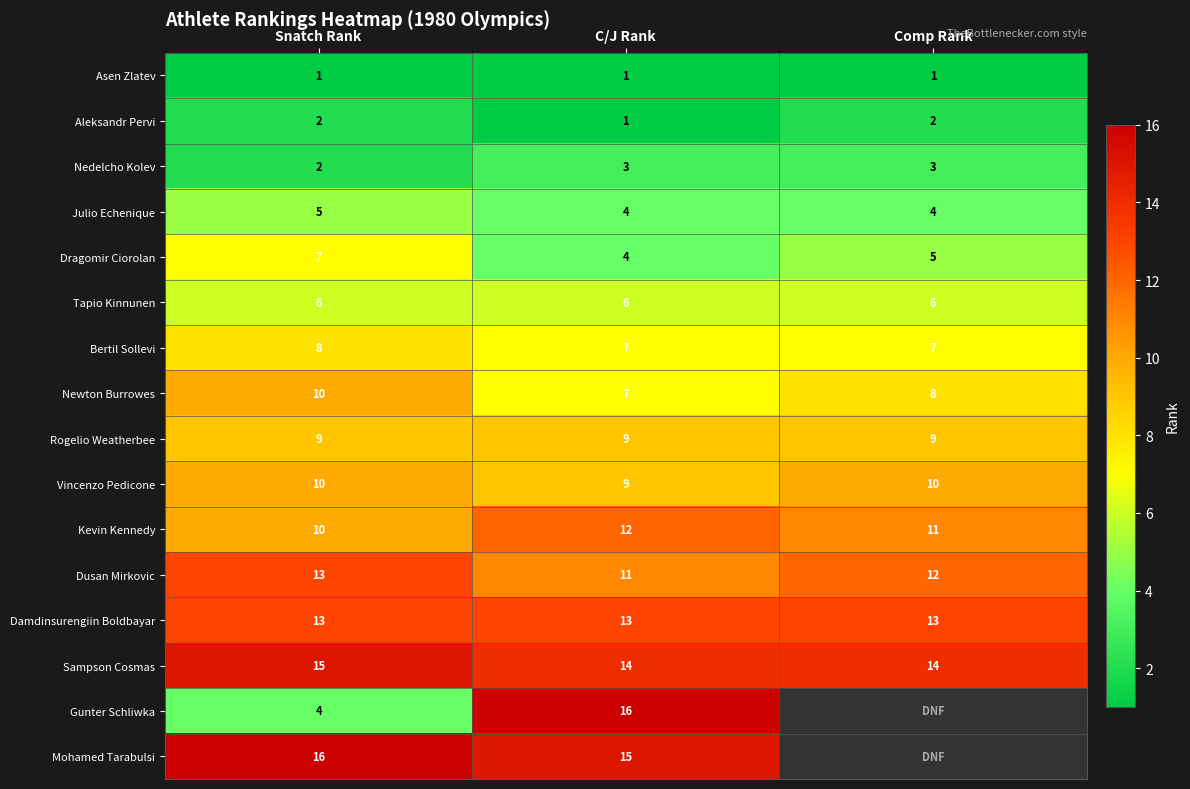

Which series changed the most between Snatch Rank and C/J Rank?

Gunter Schliwka